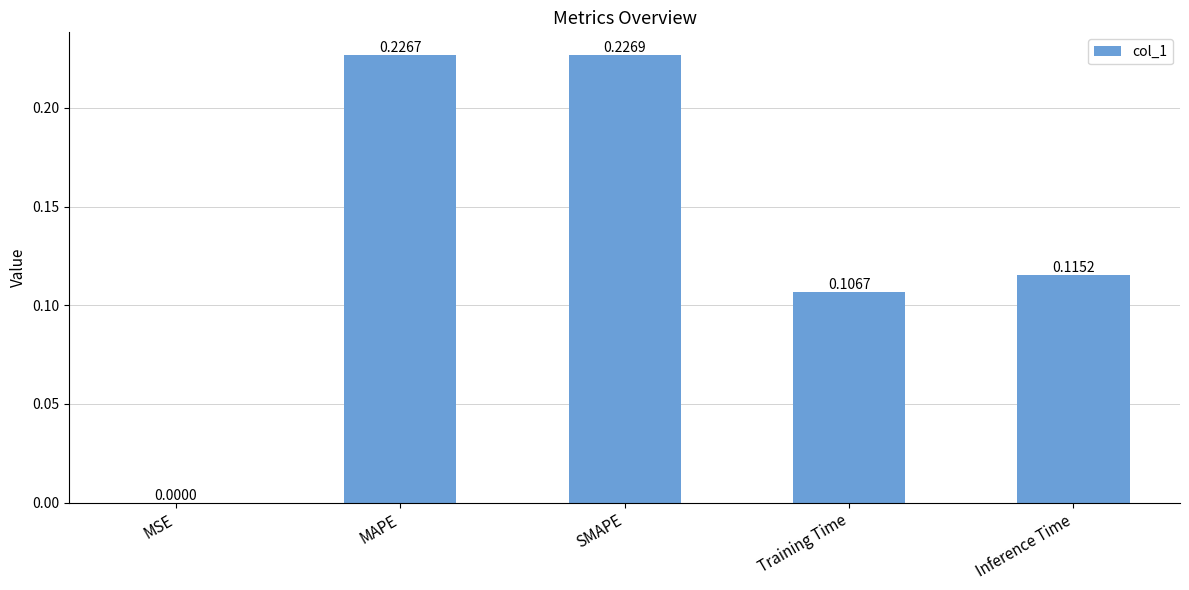

At which category does the chart reach its peak across all series?

SMAPE